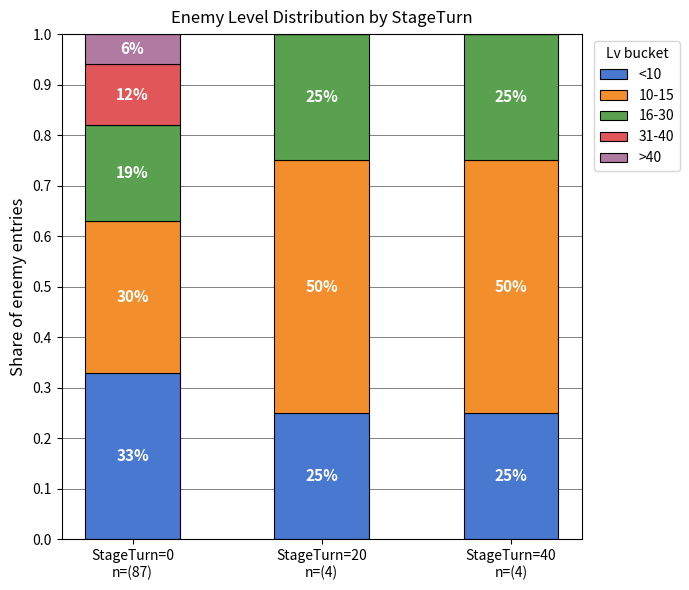

What is the sum of the <10 values at StageTurn=40
n=(4) and StageTurn=0
n=(87)?

0.6